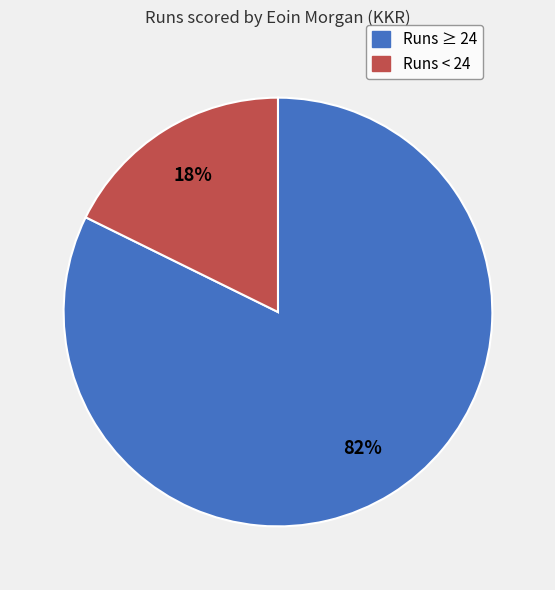

Count the number of slices in the pie.

2